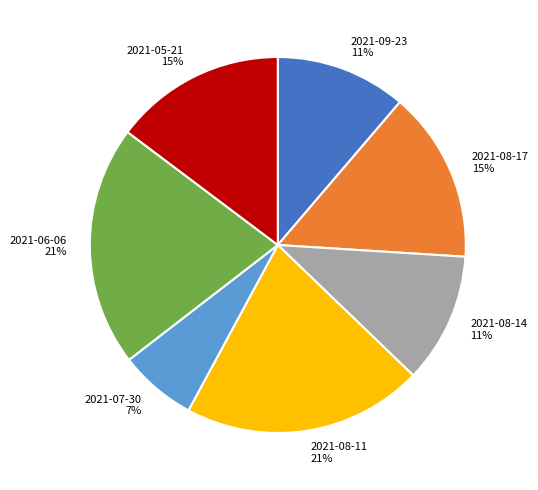

Is the sum of 2021-07-30 7% and 2021-08-14 11% greater than half?

No